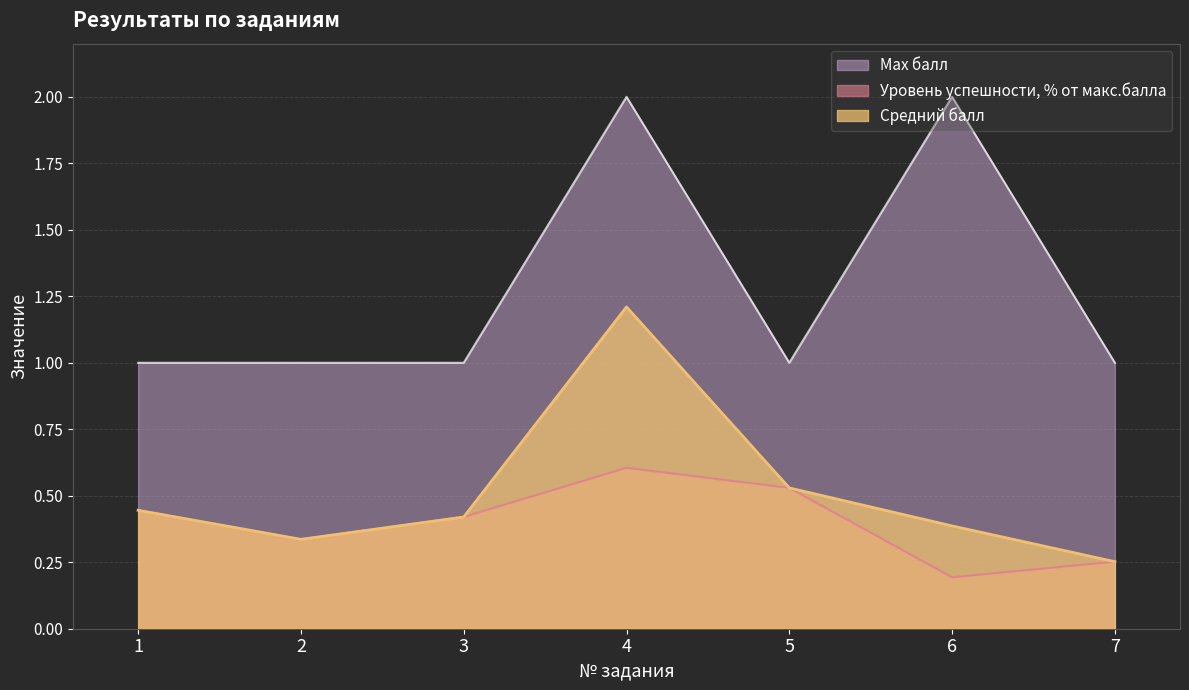

What value does the Max балл series have at 5?

1.0